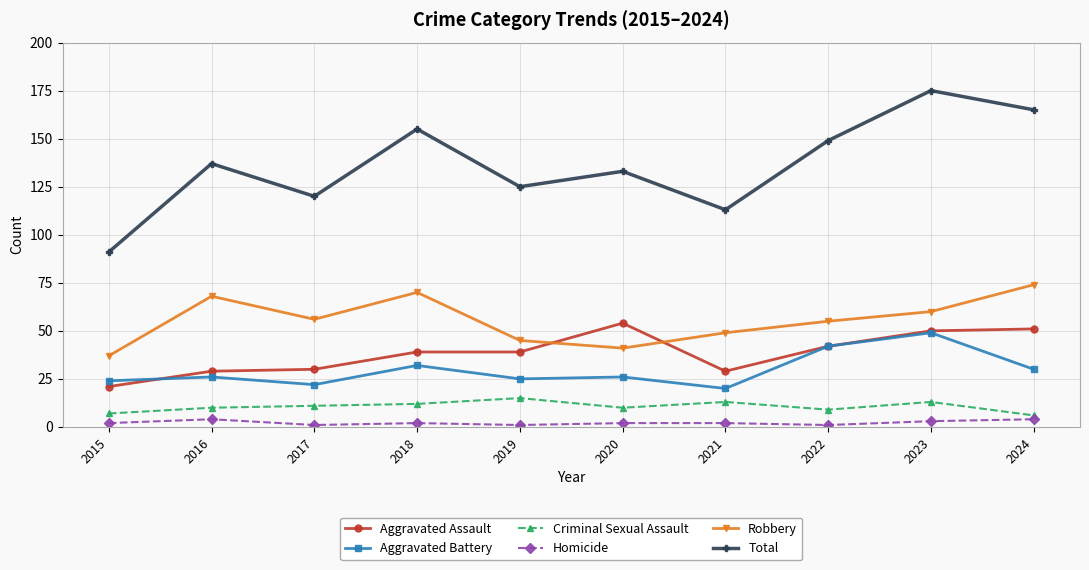

Count the Criminal Sexual Assault values in the range 9 to 13.

7